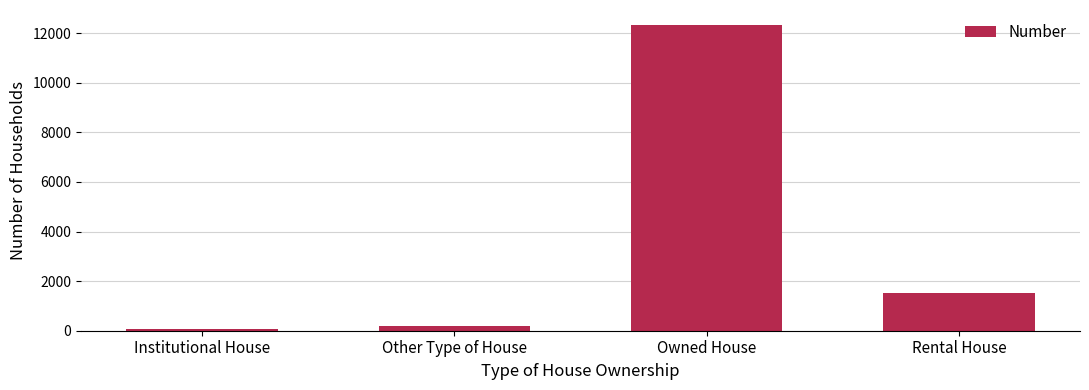

Does the chart contain any negative values?

No